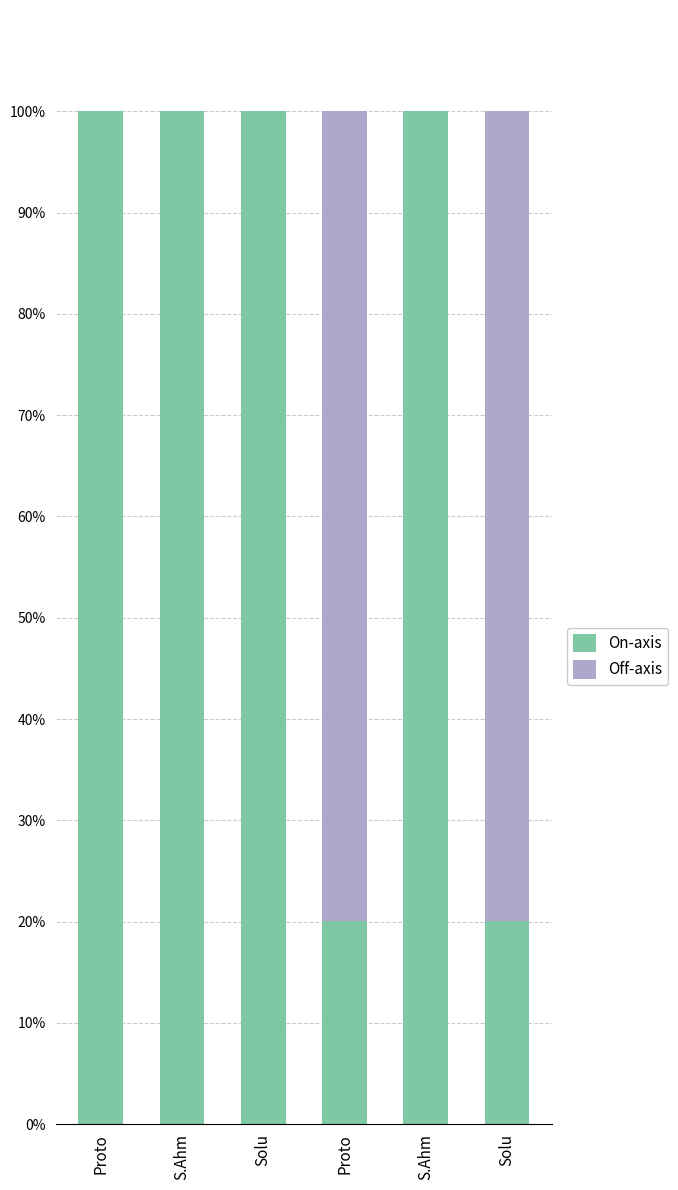

Between Proto and S.Ahm, which series saw the biggest shift?

On-axis